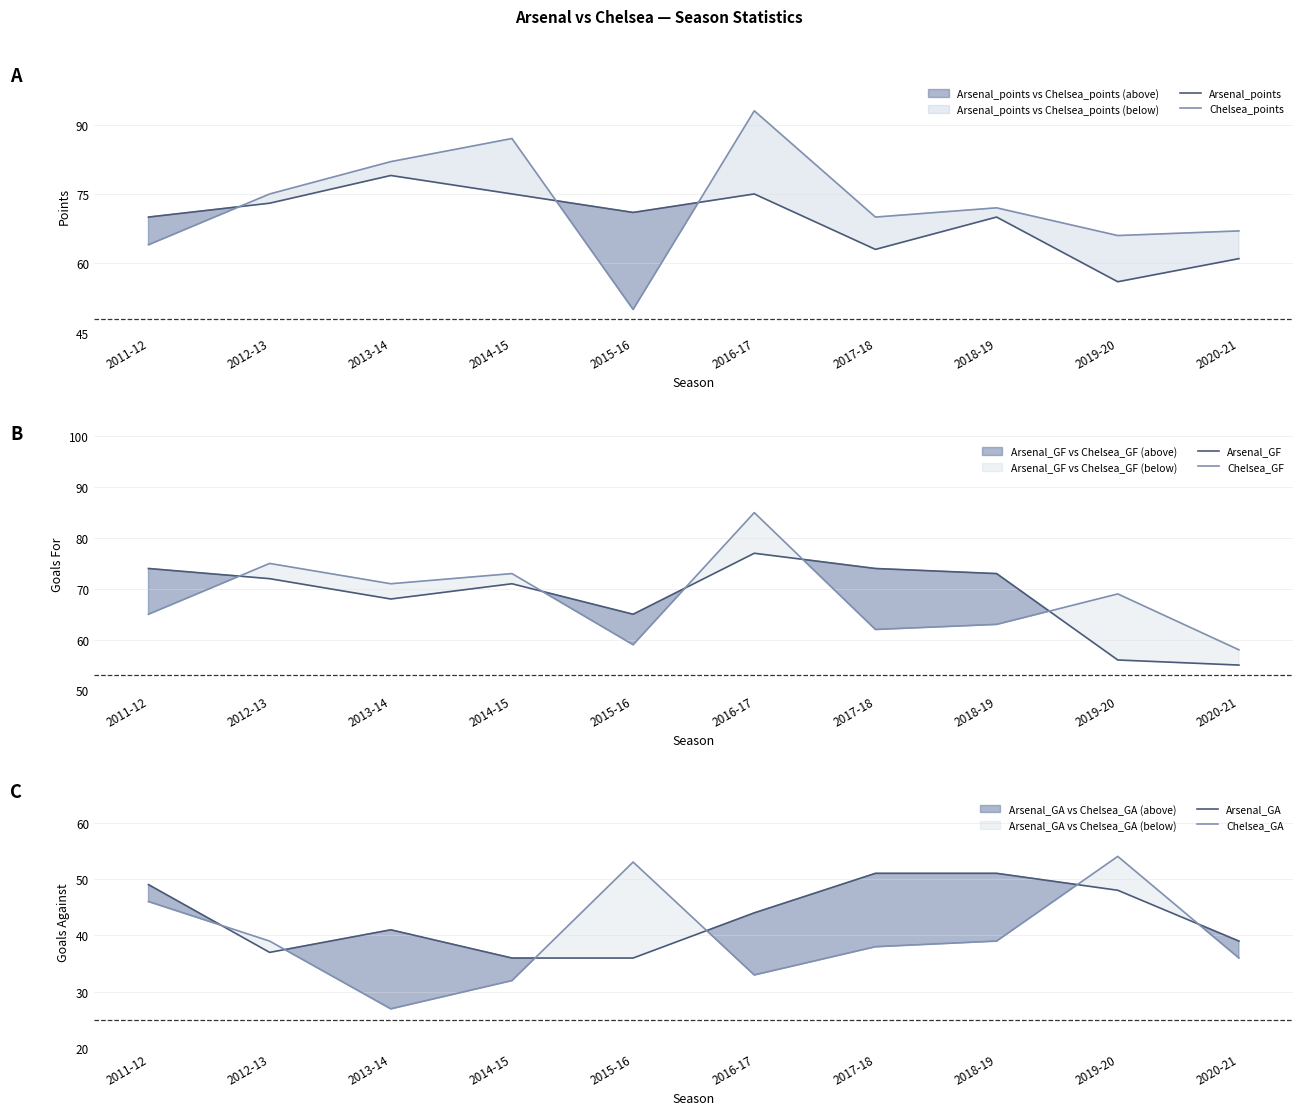

Rank the series at 2013-14 from lowest to highest value.

Chelsea_GA, Arsenal_GA, Arsenal_GF, Chelsea_GF, Arsenal_points, Chelsea_points